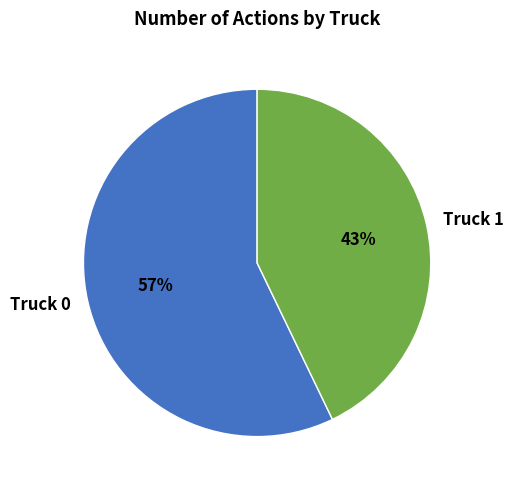

Which category has the smallest portion of the pie?

Truck 1